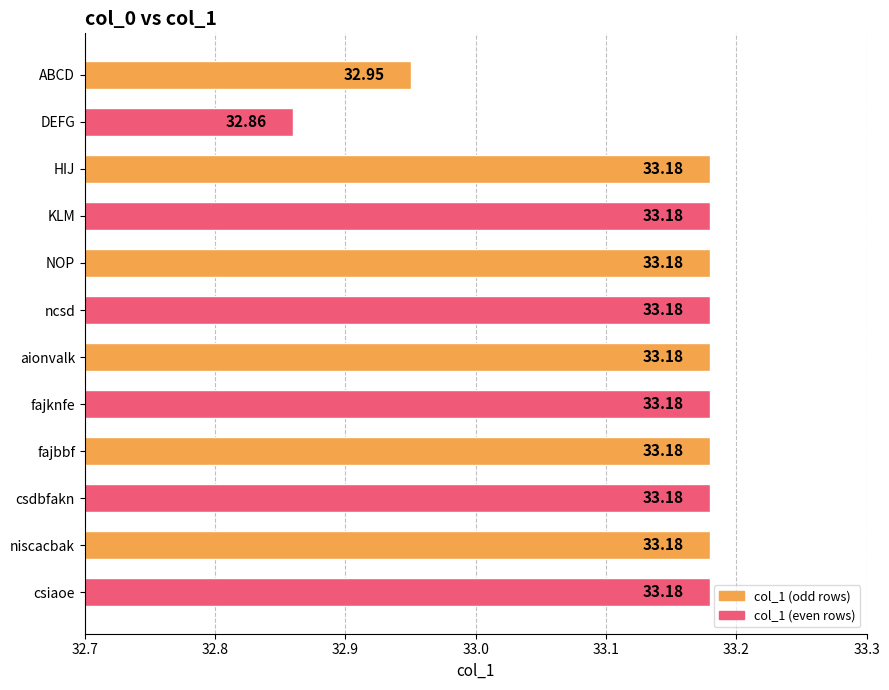

What is the ratio of the value at niscacbak to the value at DEFG?

1.0